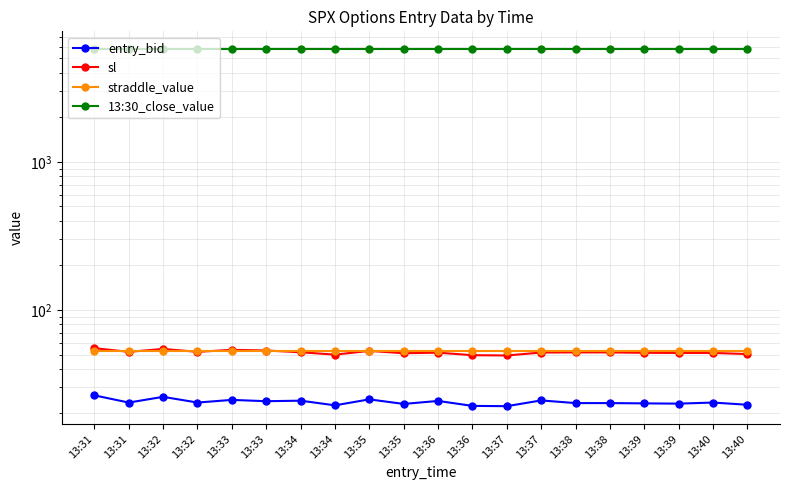

The straddle_value series shows 53.2 at 13:34. True or false?

True